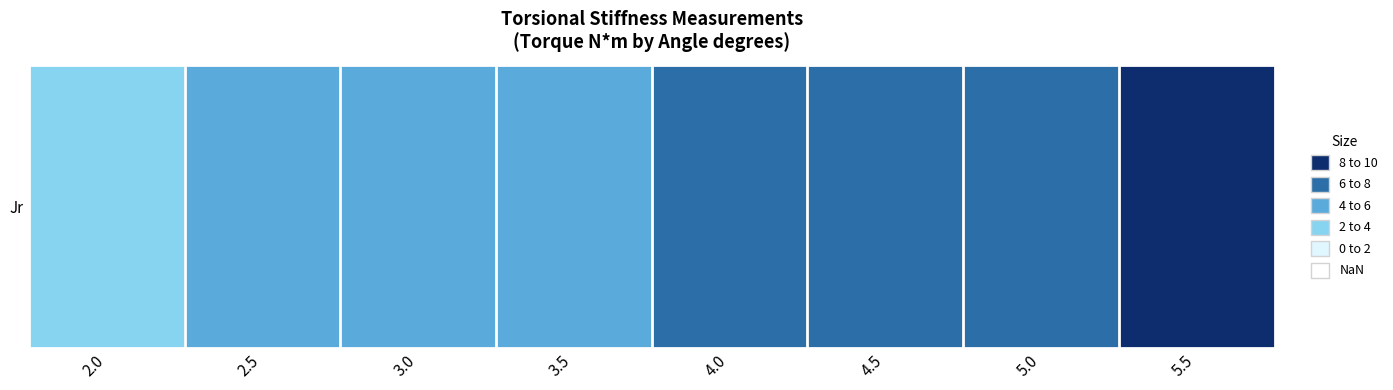

What is the difference between the values at 2.5 and 3.0?

0.9